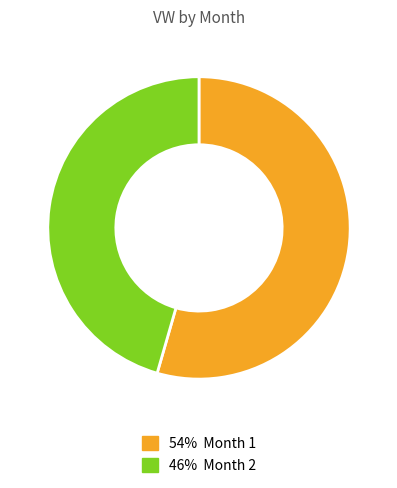

Count the number of slices in the pie.

2